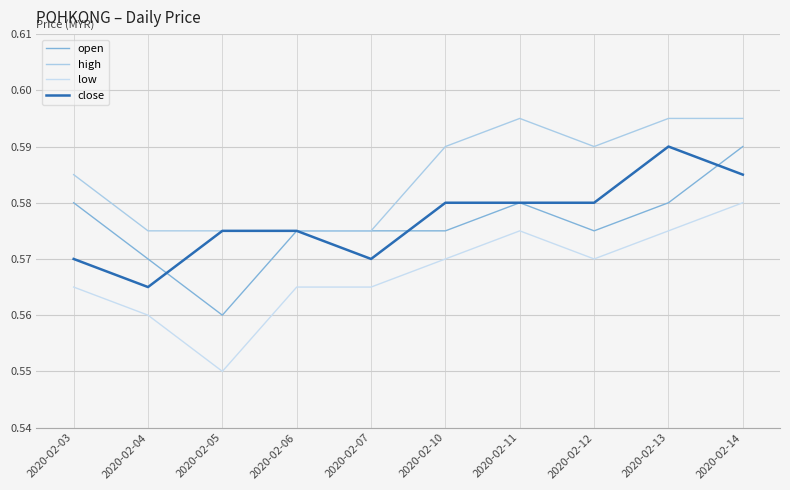

Does the chart have visible grid lines?

Yes